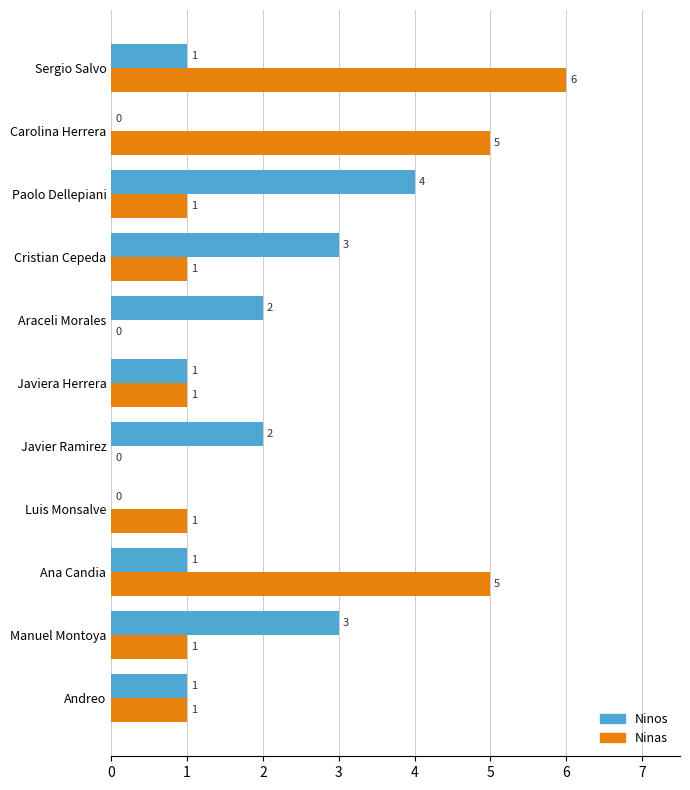

How many positive values does the Ninos series have?

9